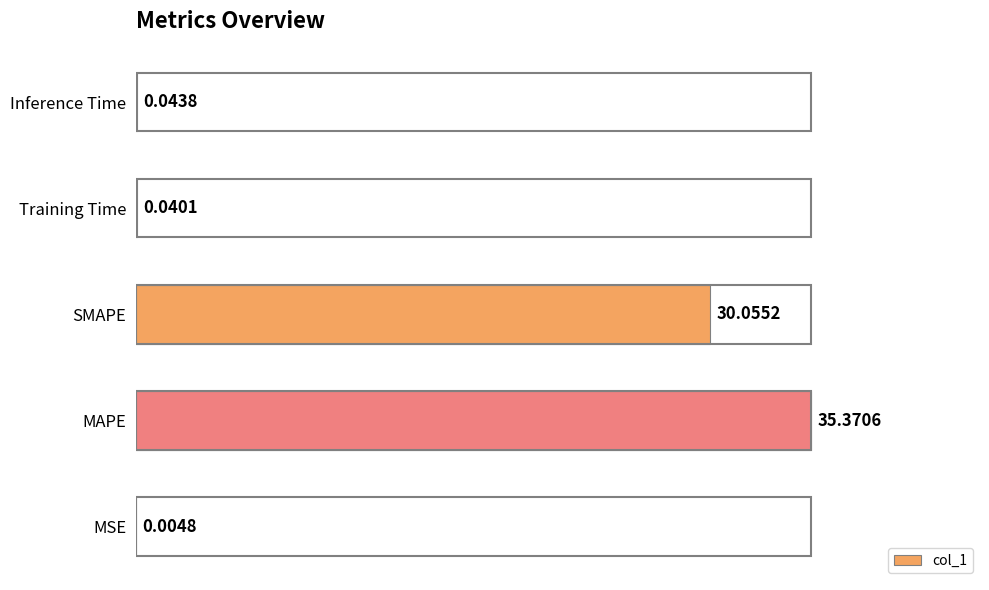

What is the sum of the values at MSE and SMAPE?

30.1